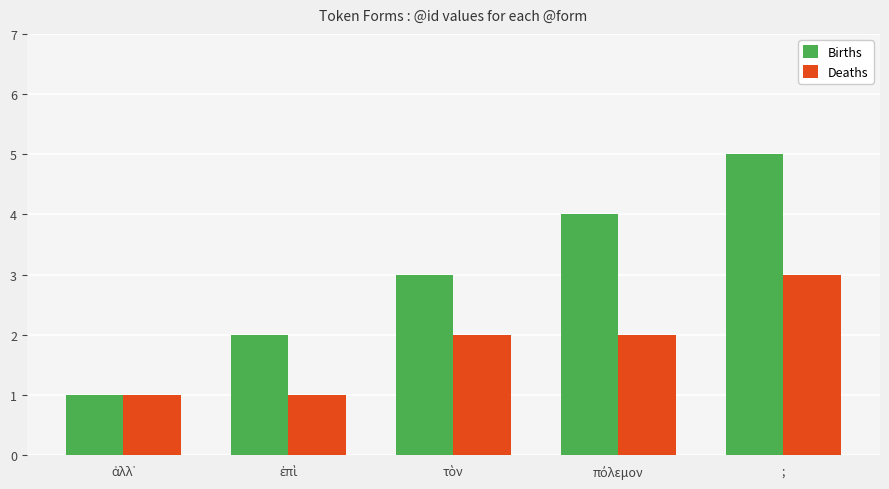

Which series has the widest spread of values?

Births